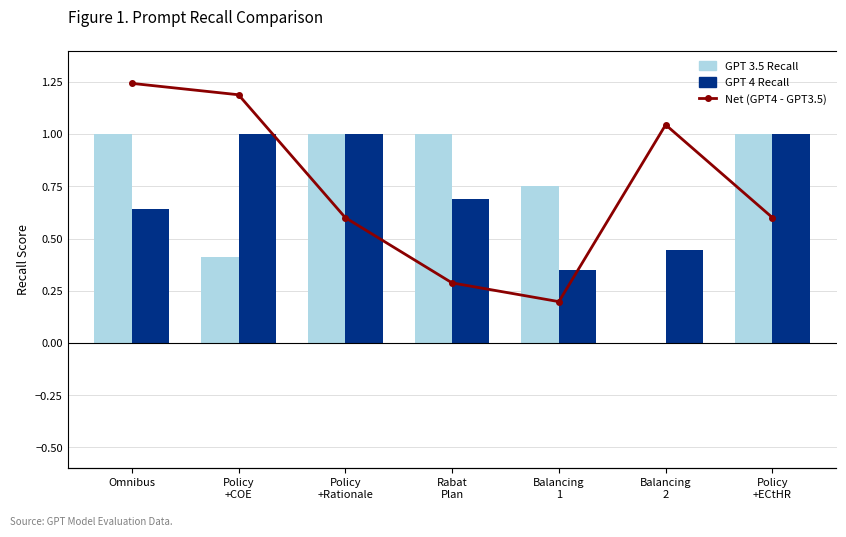

Which series has the largest total across all categories?

GPT 3.5 Recall